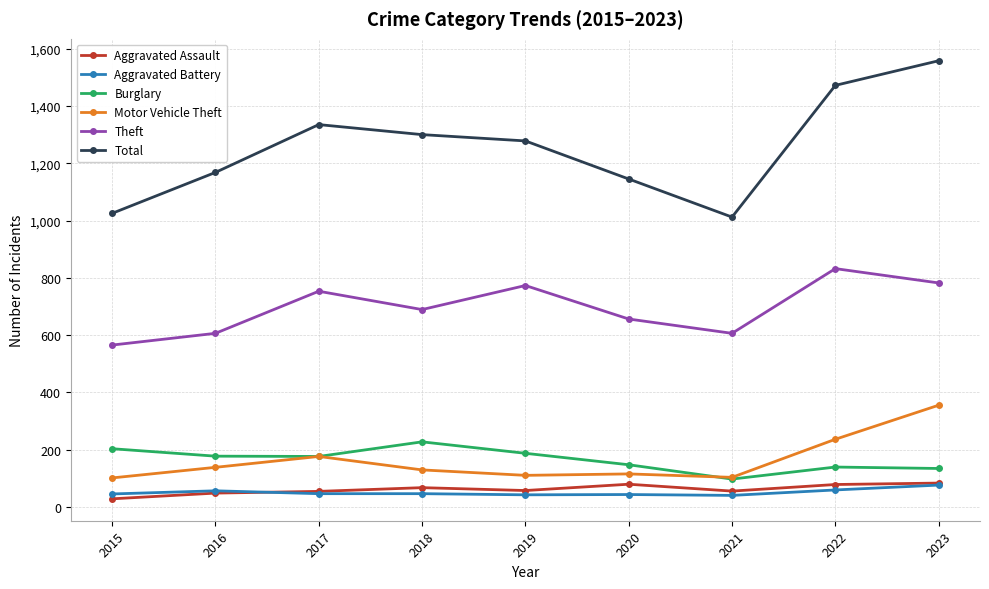

What is the value of the Motor Vehicle Theft point at the 8th from the left?

236